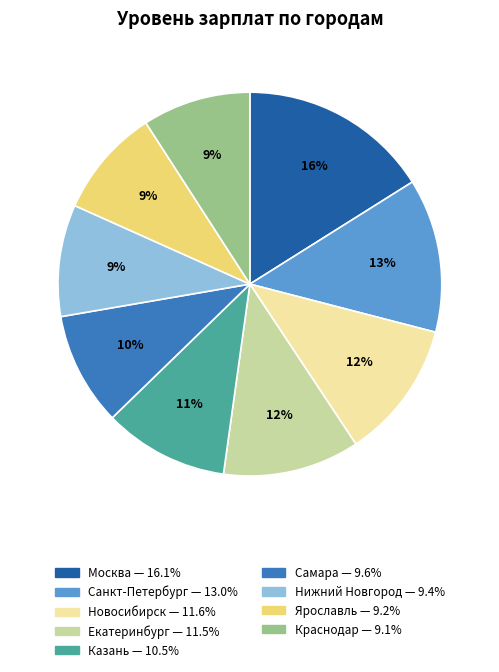

To the nearest percent, what is the average slice percentage?

11%